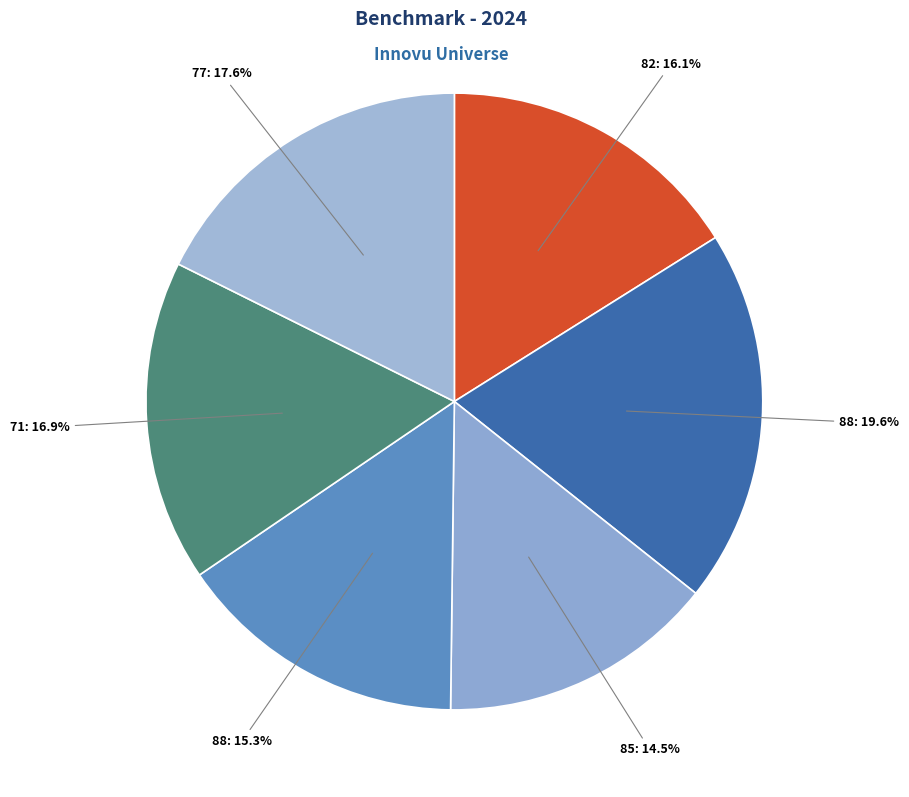

Count the number of slices in the pie.

6